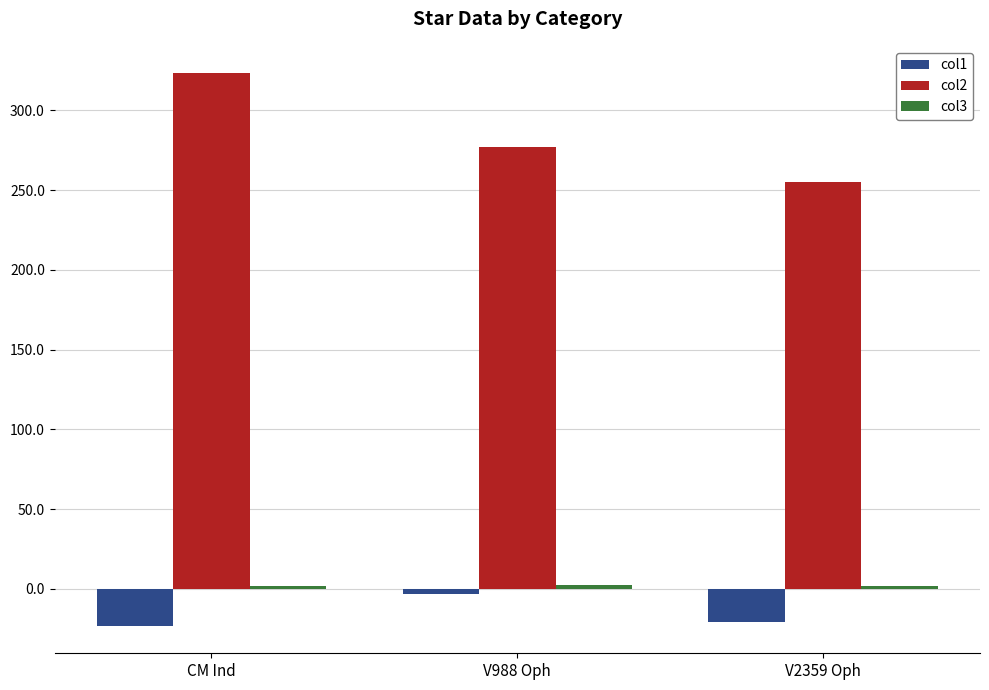

What is the value of the col2 bar at the 3rd from the left?

254.8